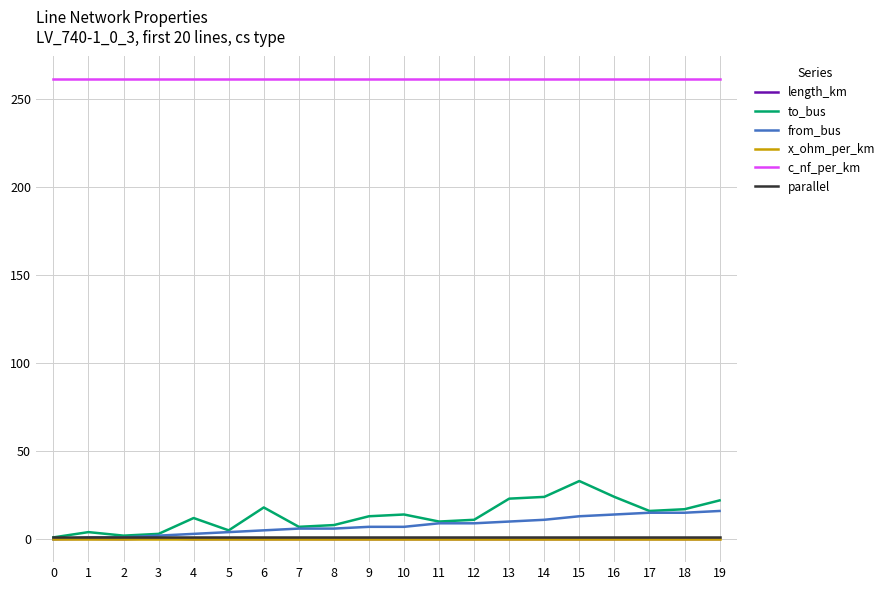

True or false: length_km has a value of 0.0 at 19.

True